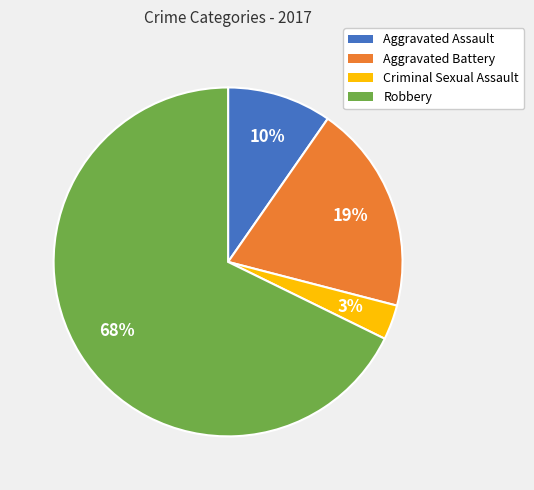

Which category has the smallest portion of the pie?

Criminal Sexual Assault